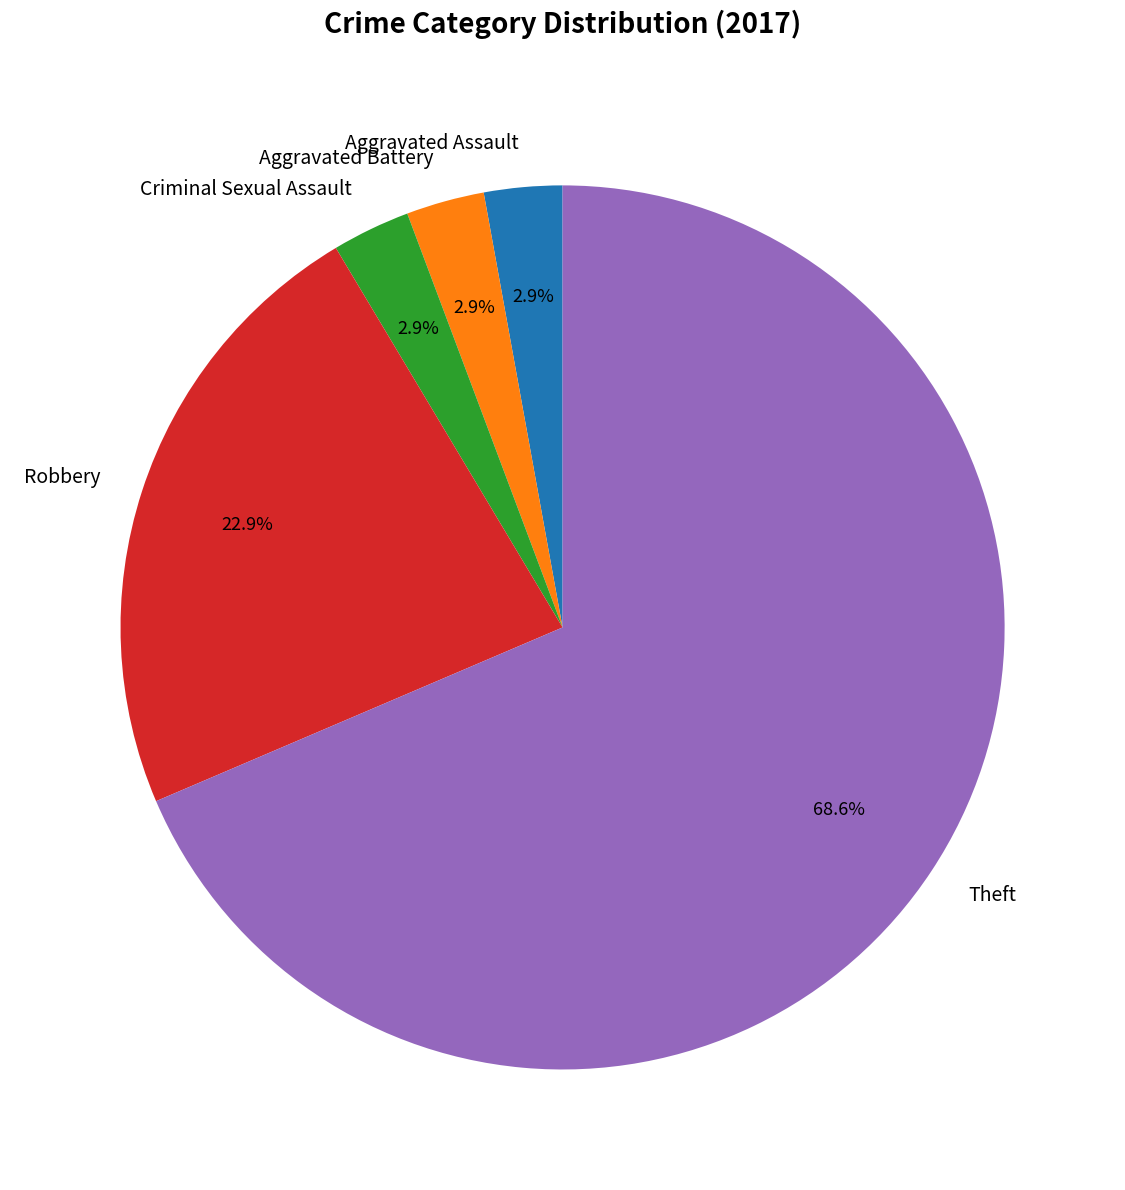

Do Criminal Sexual Assault and Aggravated Assault together represent more than half of the pie?

No